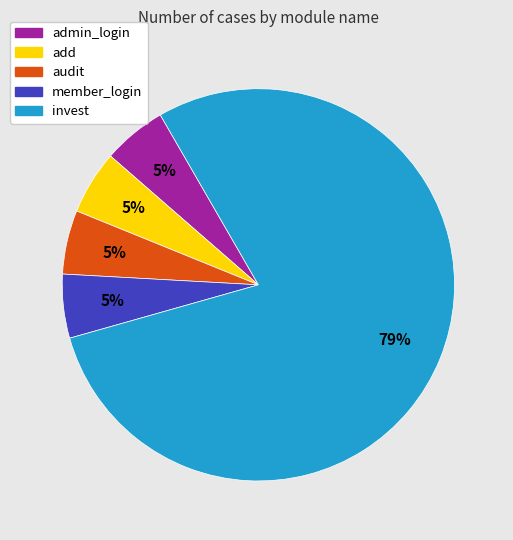

Does any single category account for the majority?

Yes